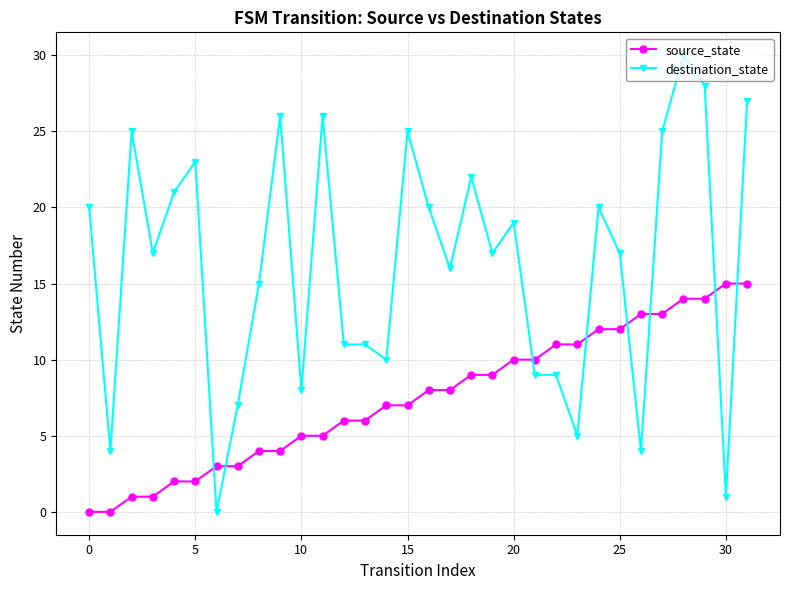

Which series has the widest spread of values?

destination_state